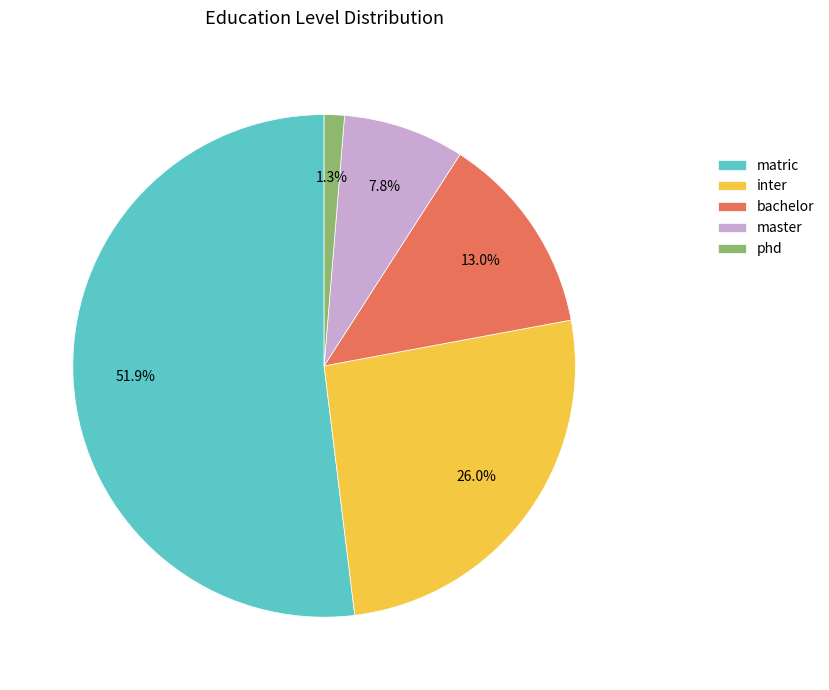

Which slice is the smallest?

phd